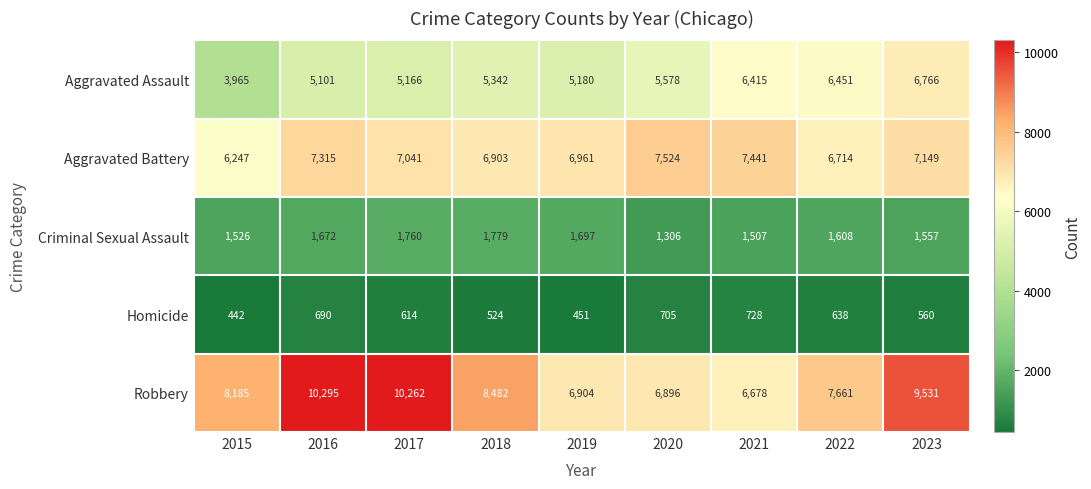

Which category has the highest value across all series?

2016